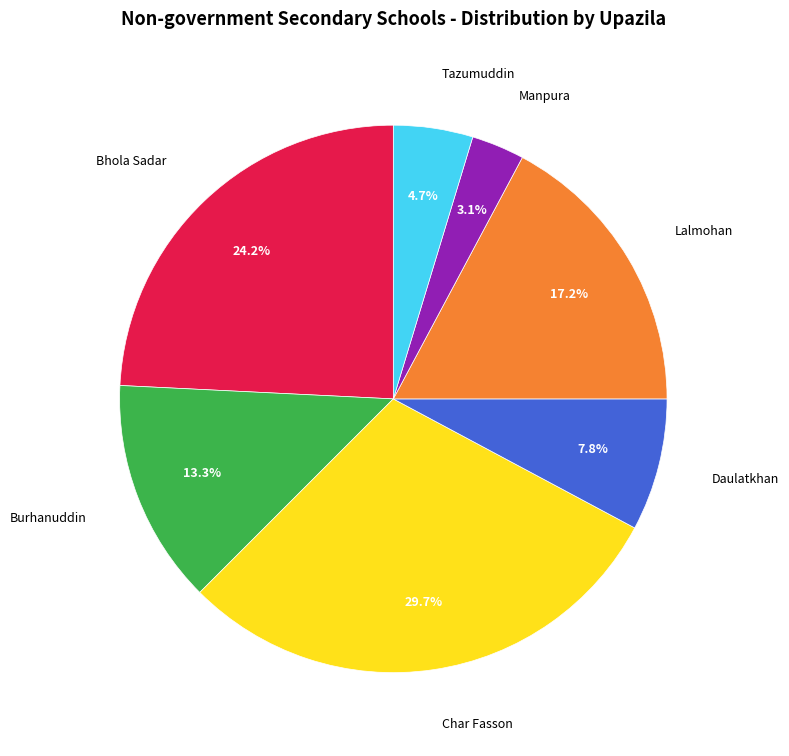

Is there a majority slice in this chart?

No